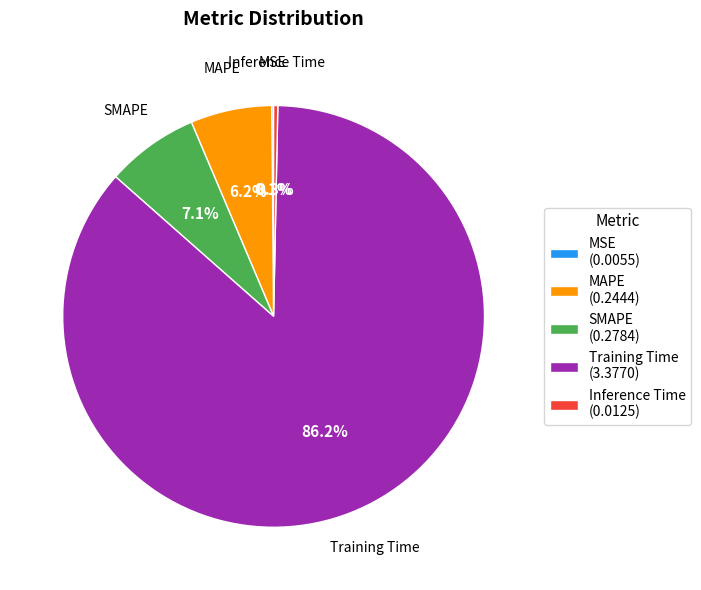

Which category has the biggest portion of the pie?

Training Time